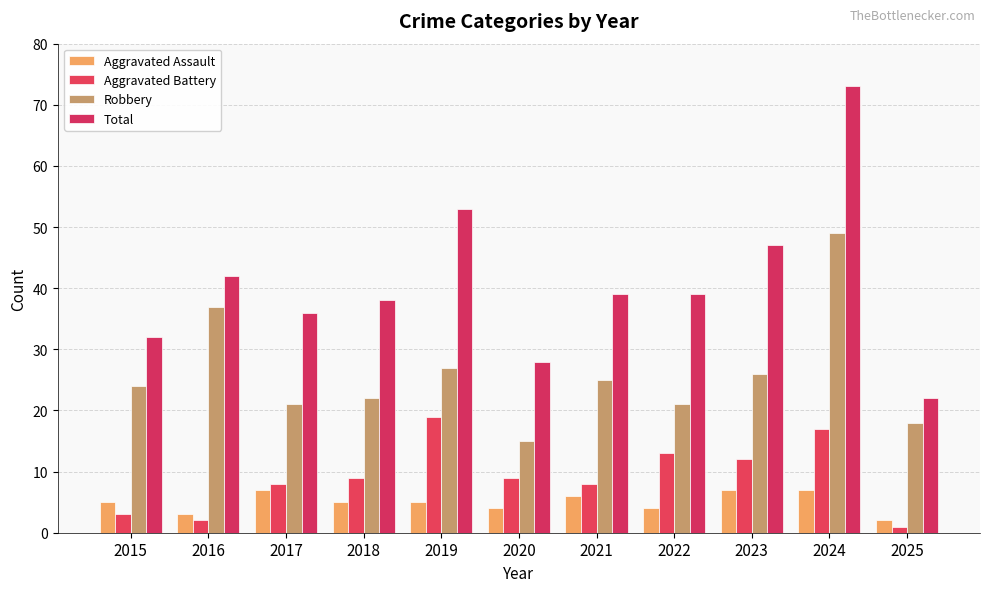

What is the difference between the maximum and minimum values in the Aggravated Assault series?

5